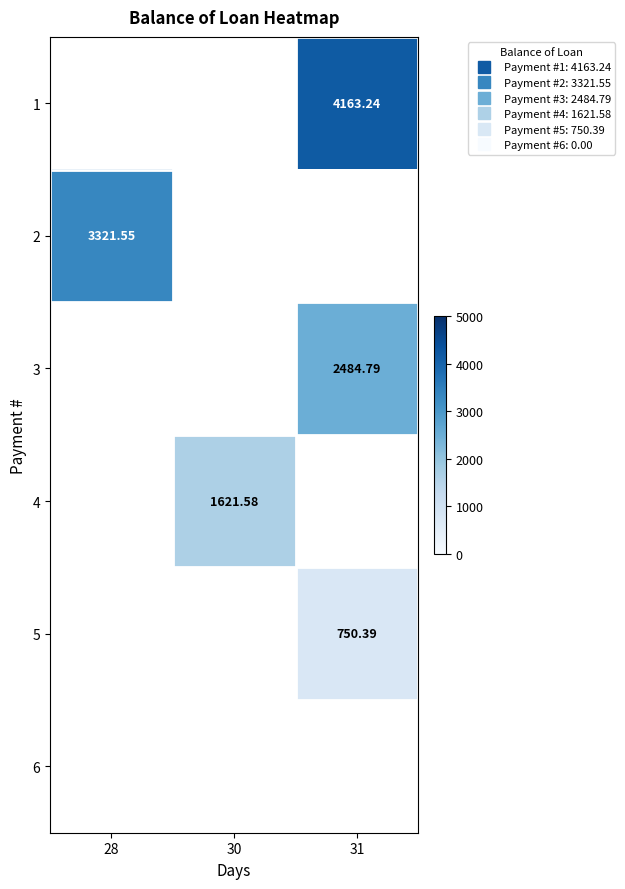

List the series in order of their overall mean, highest first.

1, 2, 3, 4, 5, 6